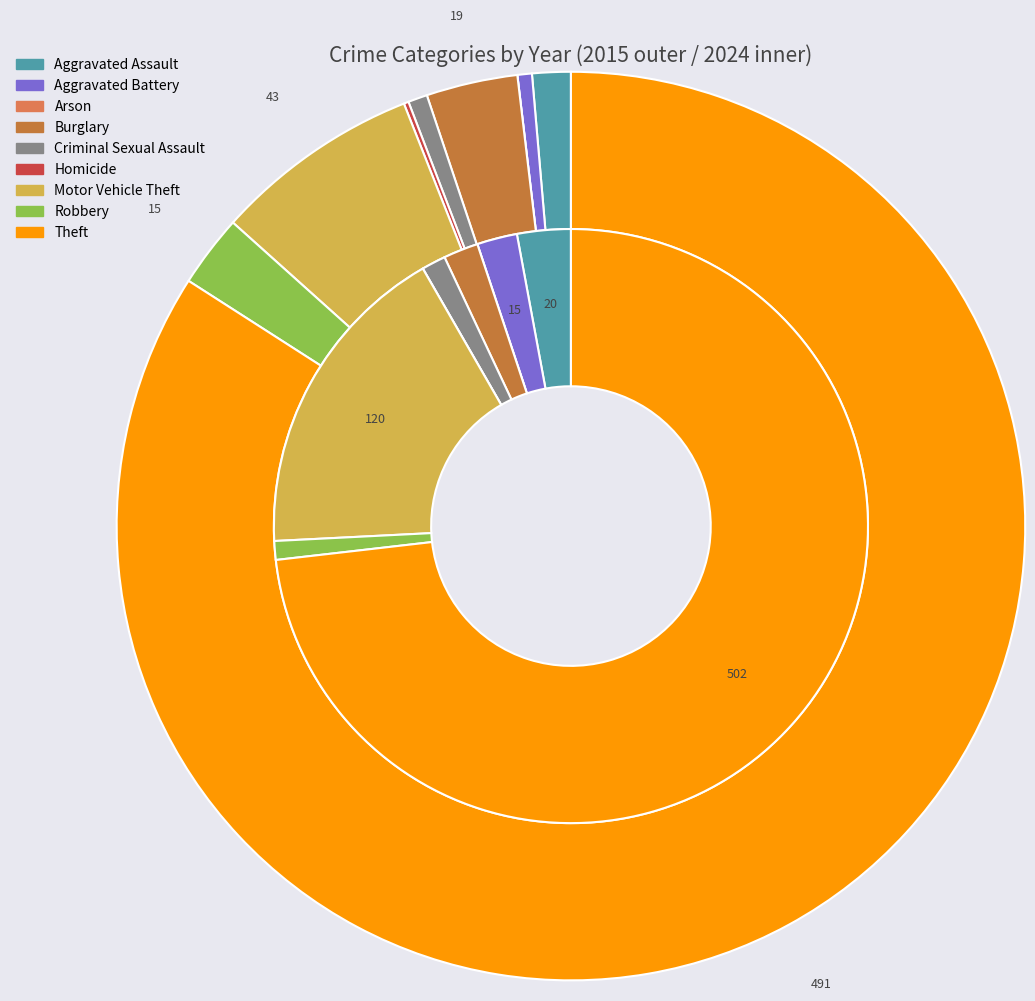

Combined, what portion of the pie is Burglary and Robbery?

5.8%